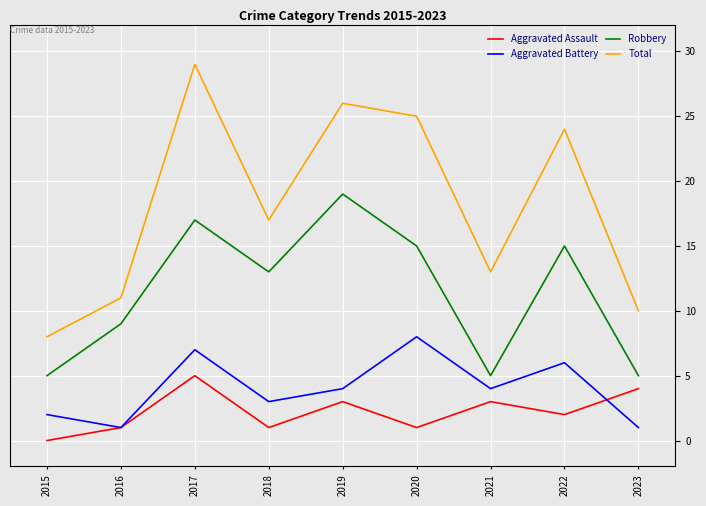

True or false: Aggravated Battery has more than 2 interior local peaks.

True